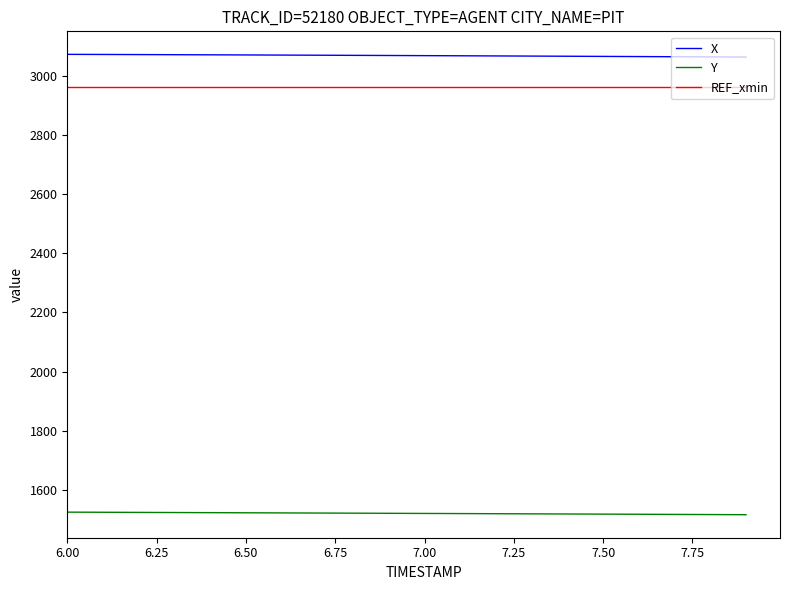

Which series has the largest total across all categories?

X